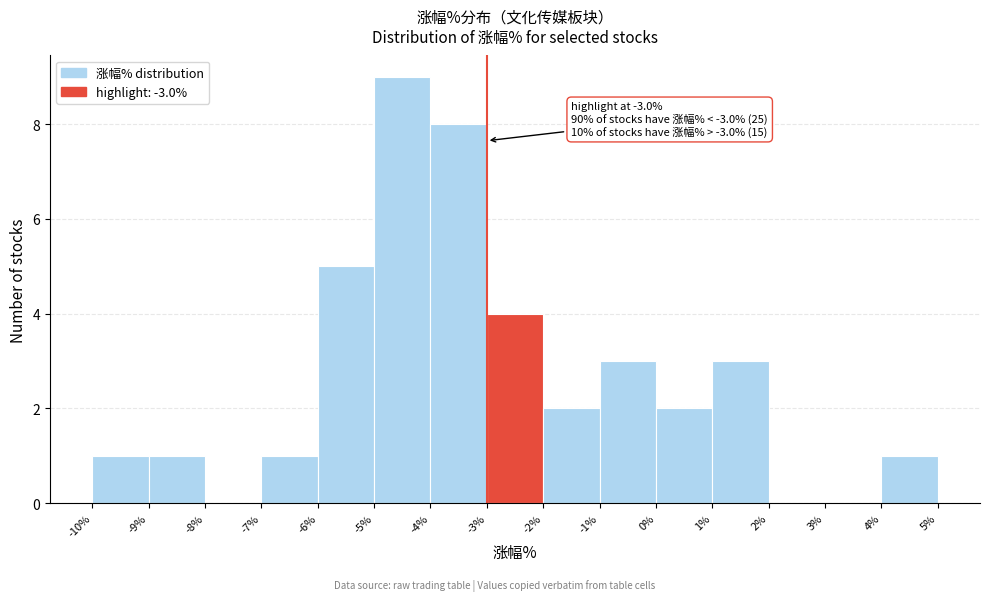

Which range on the x-axis has the tallest bar?

-5% to -4%